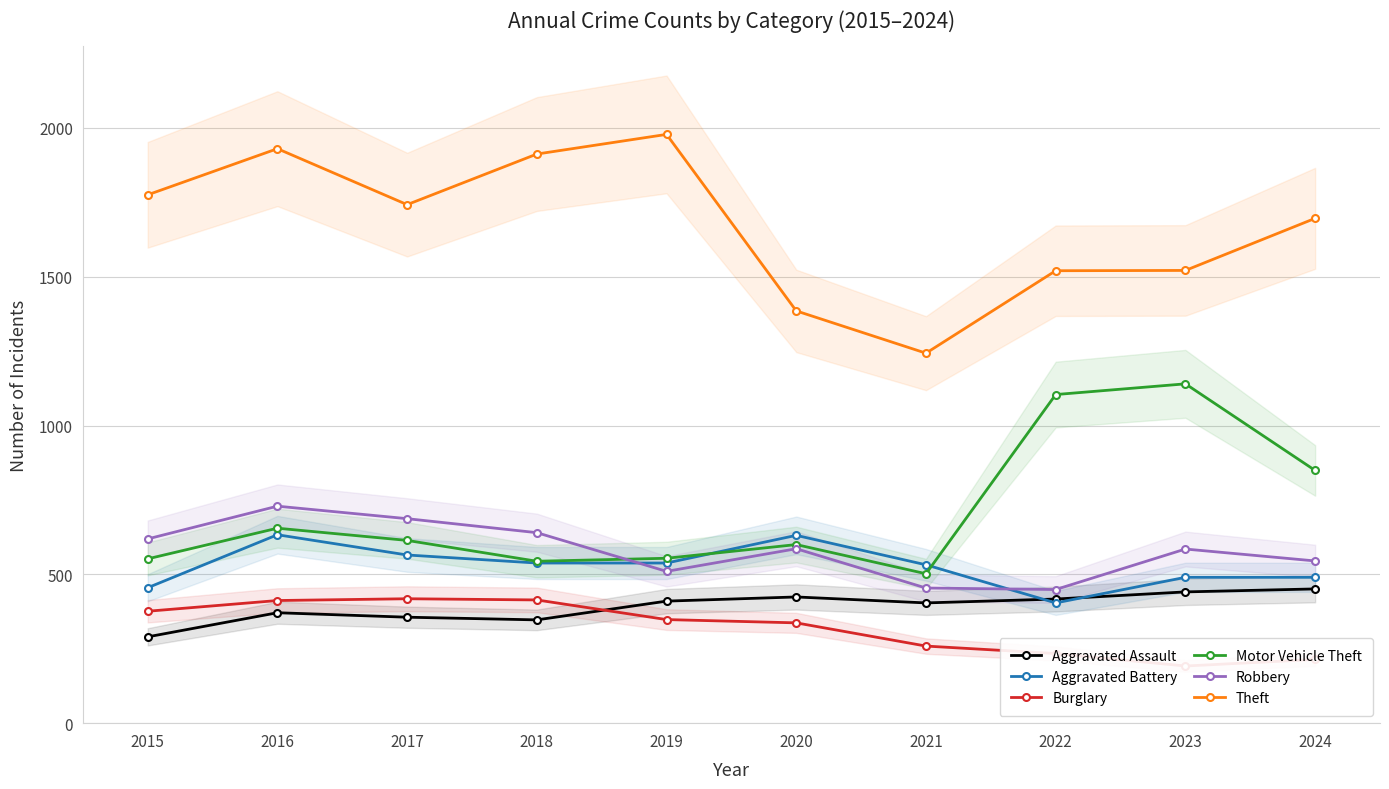

Rank the series by their maximum value, from lowest to highest.

Burglary, Aggravated Assault, Aggravated Battery, Robbery, Motor Vehicle Theft, Theft